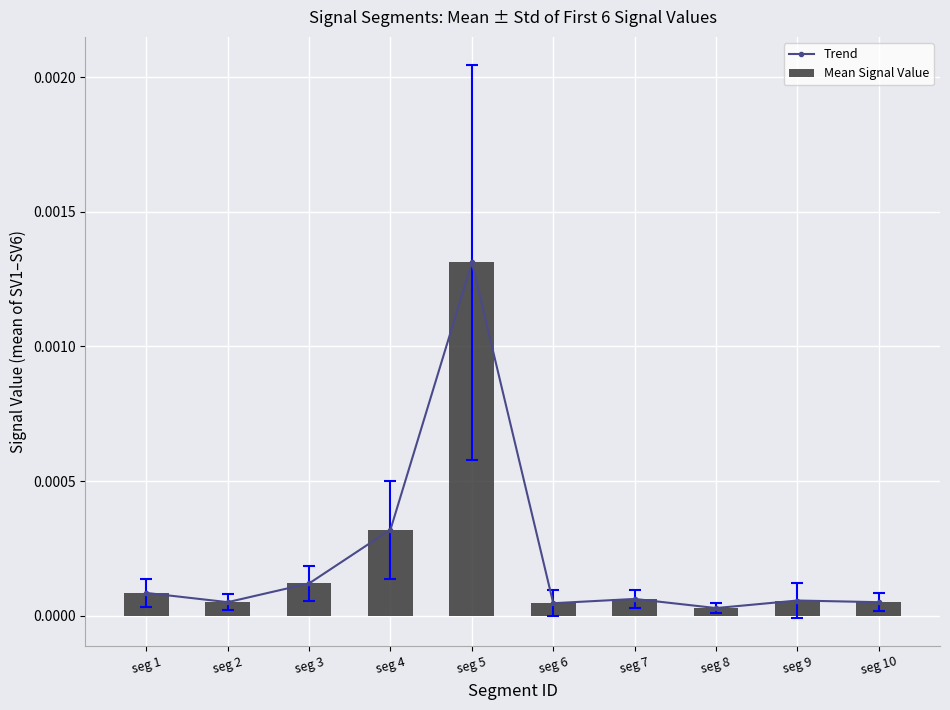

Which series changed the most between seg 1 and seg 10?

Trend